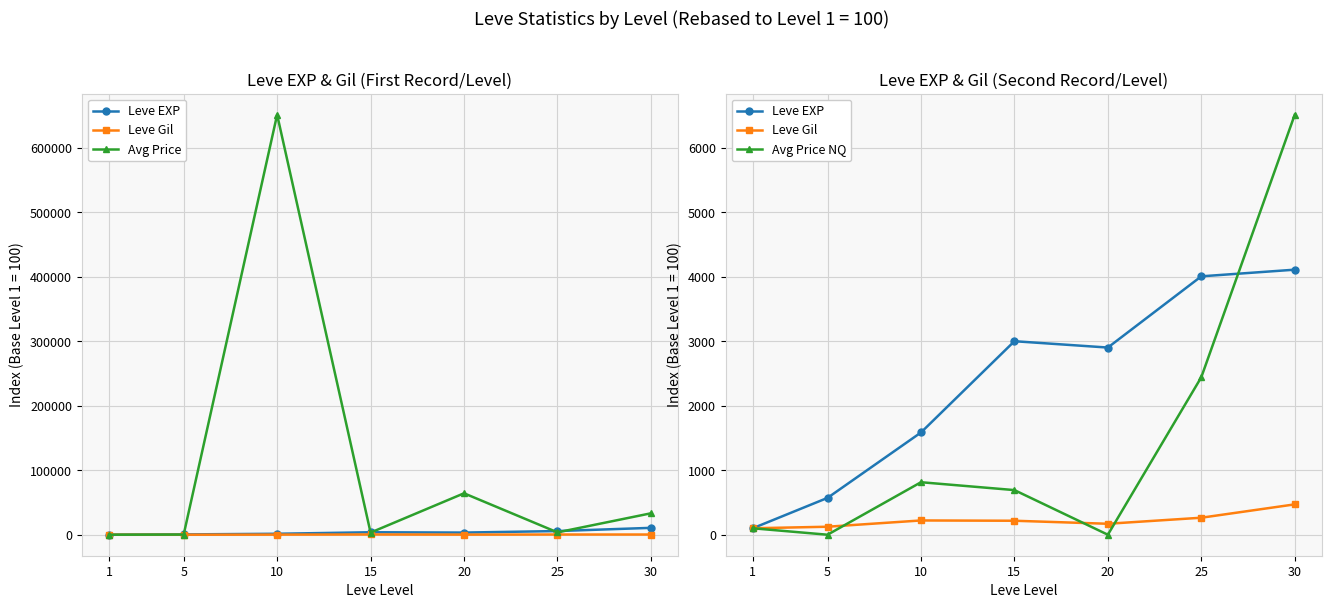

What is the difference between the Leve EXP values at 30 and 5?

3539.7